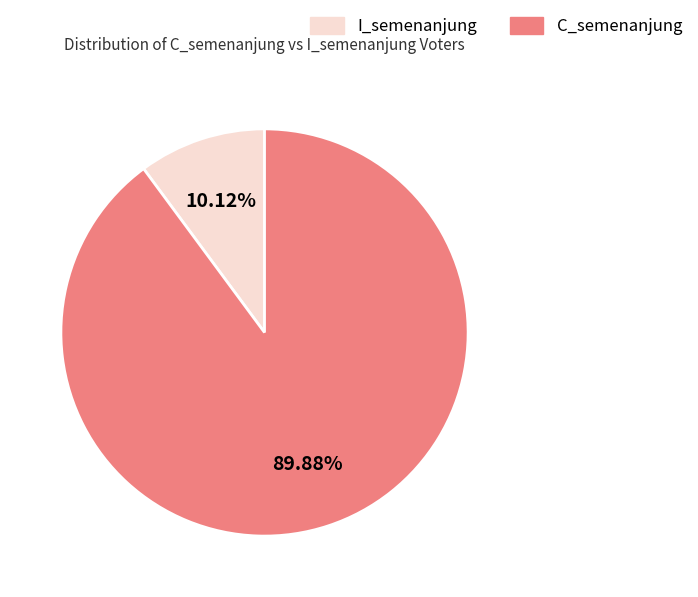

Does any single category account for the majority?

Yes